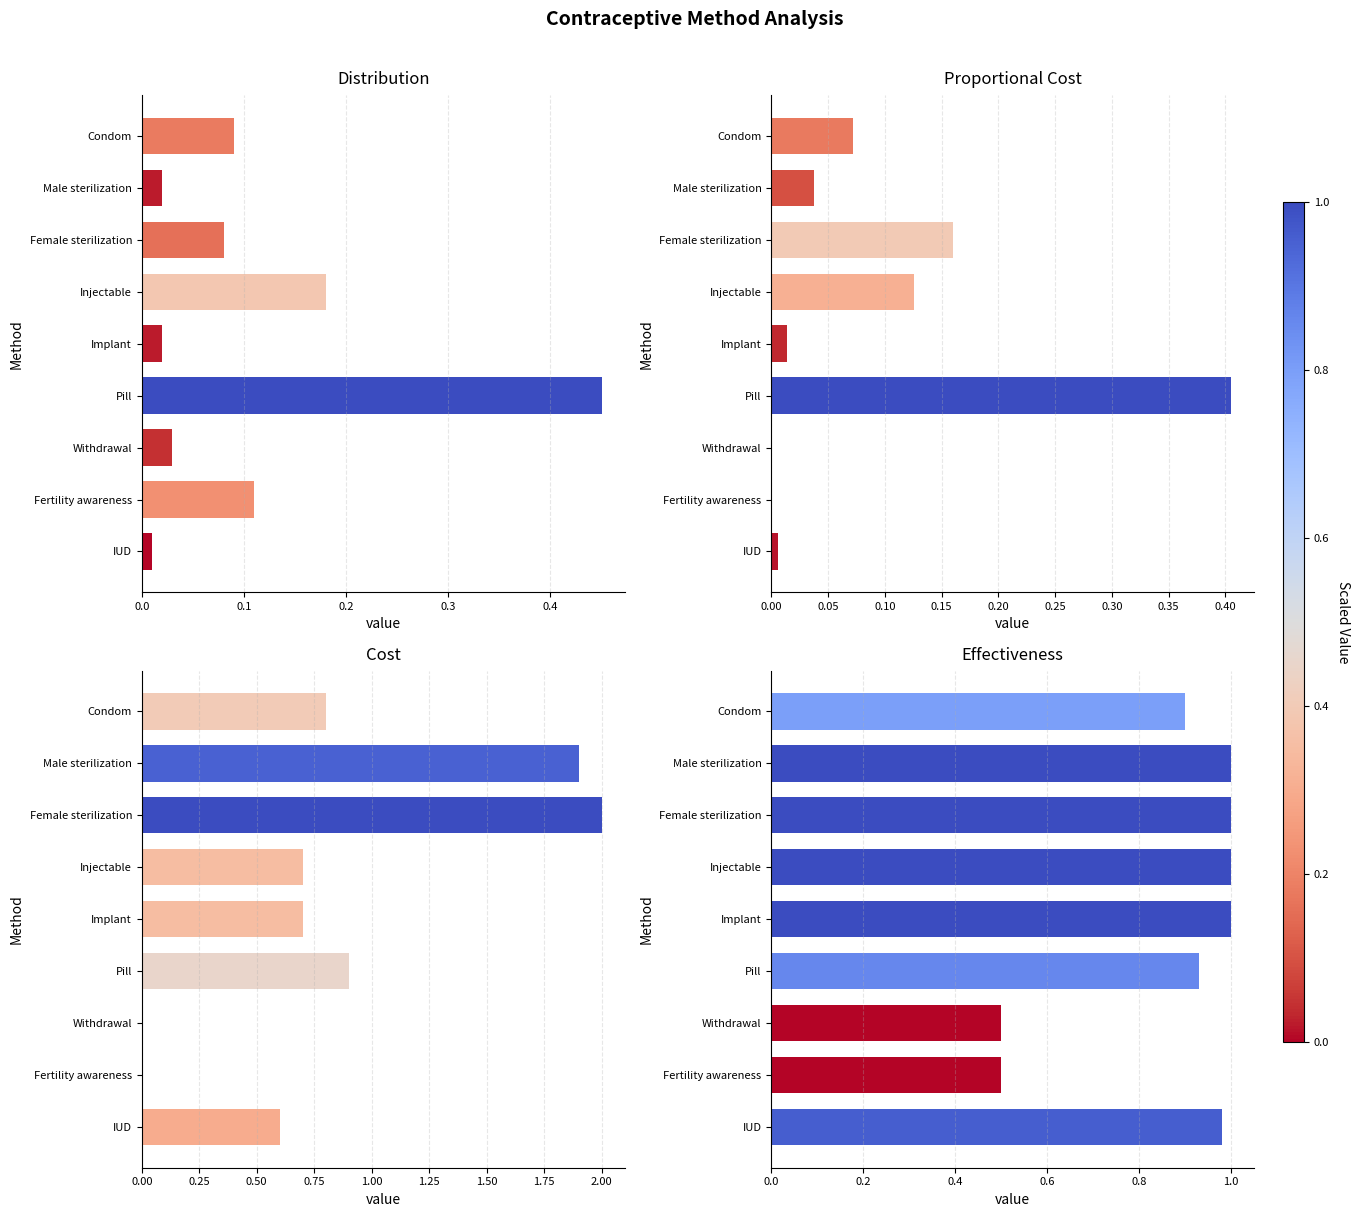

The value of Distribution at Fertility awareness is 0.2. True or false?

False